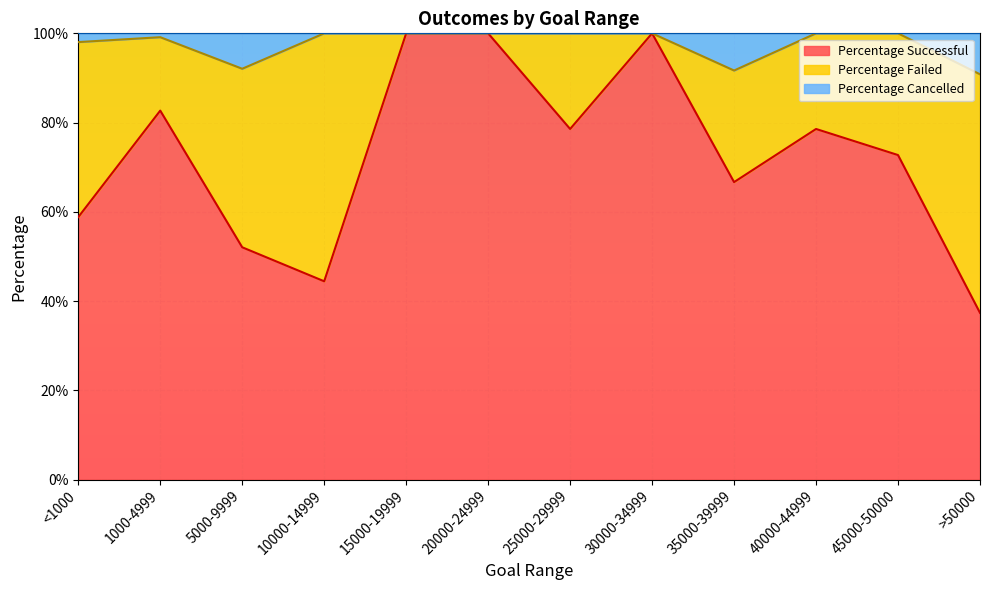

Which has a higher value, 5000-9999 or >50000?

5000-9999